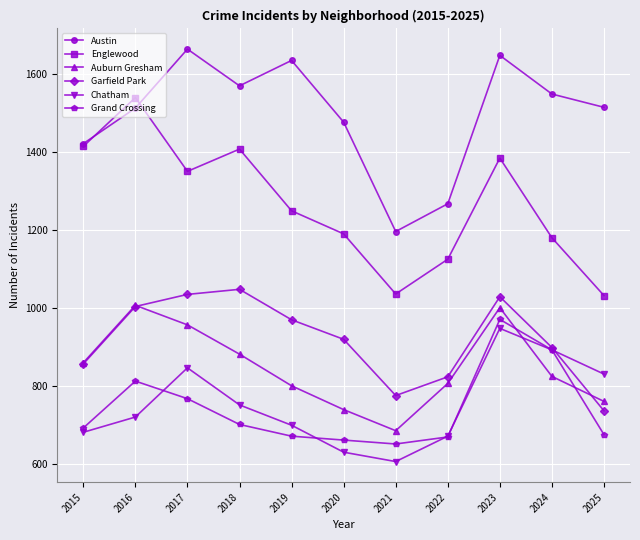

In Garfield Park, how many points are lower than both neighbors (excluding endpoints)?

1